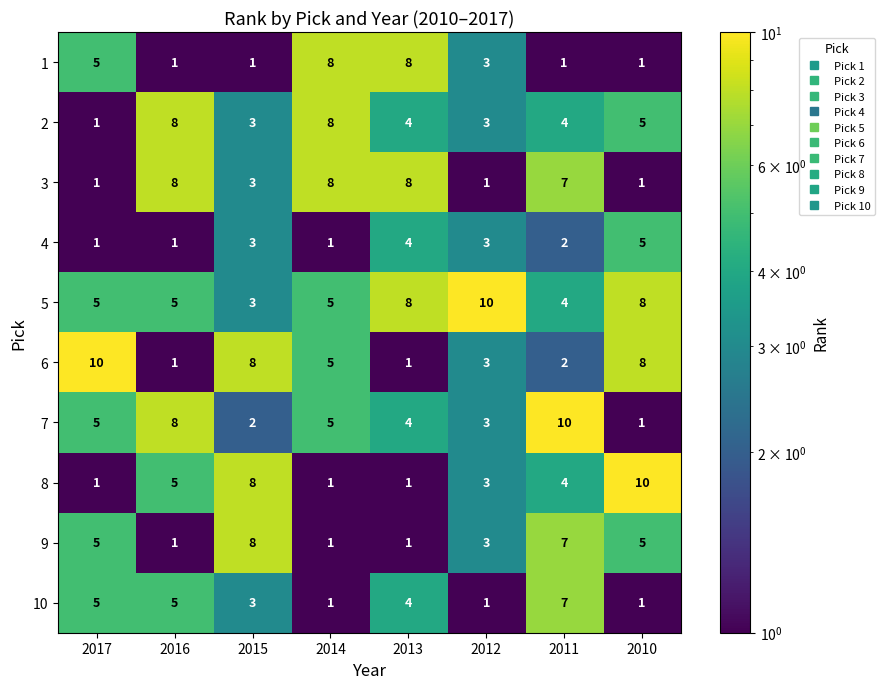

What is the spread (max minus min) of values at 2011?

9